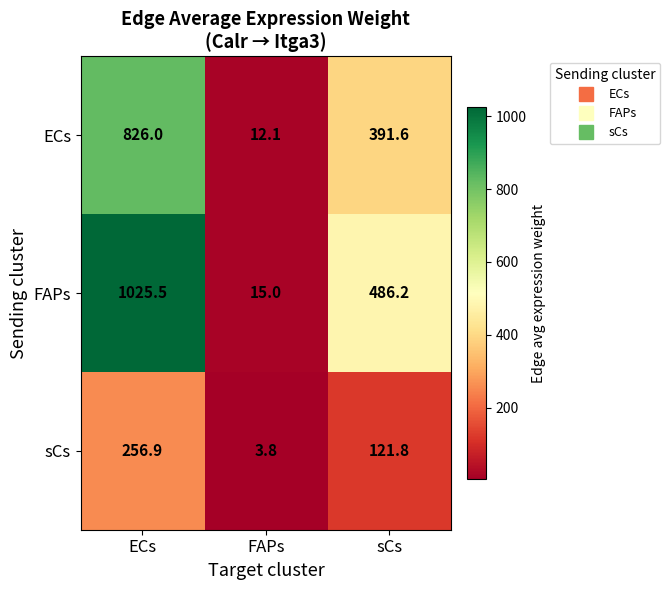

Reading left to right, list all the values displayed in this chart.

ECs: ECs=826.0	FAPs=12.1	sCs=391.6
FAPs: ECs=1025.5	FAPs=15.0	sCs=486.2
sCs: ECs=256.9	FAPs=3.8	sCs=121.8